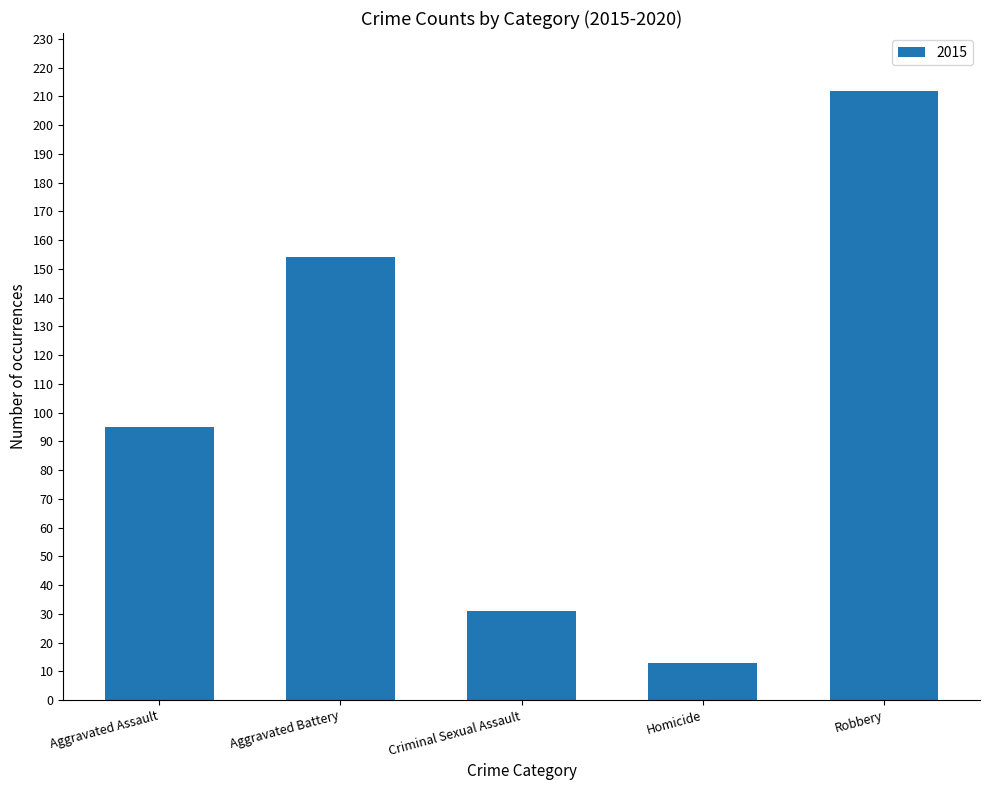

What is the label of the 2nd bar from the left?

Aggravated Battery